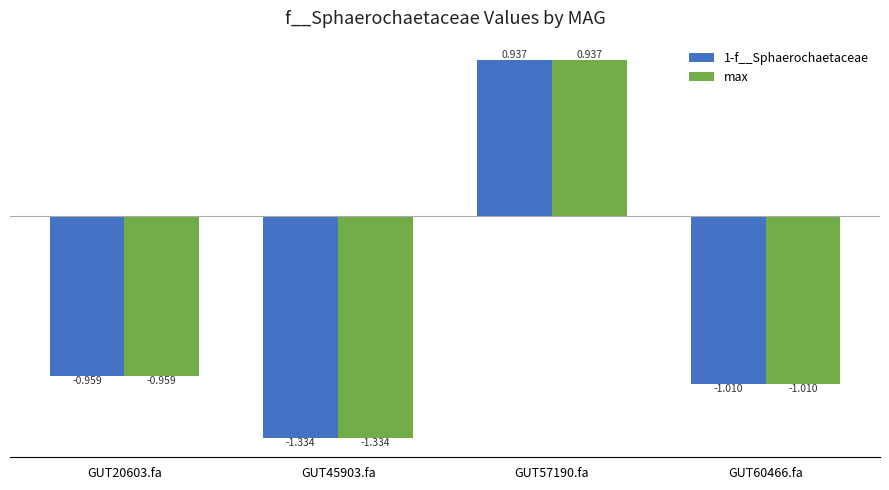

How many values in the max series exceed 0?

1